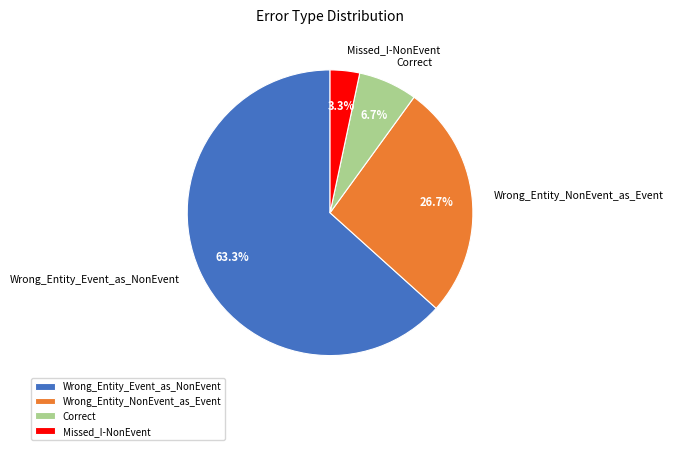

Which category has the biggest portion of the pie?

Wrong_Entity_Event_as_NonEvent